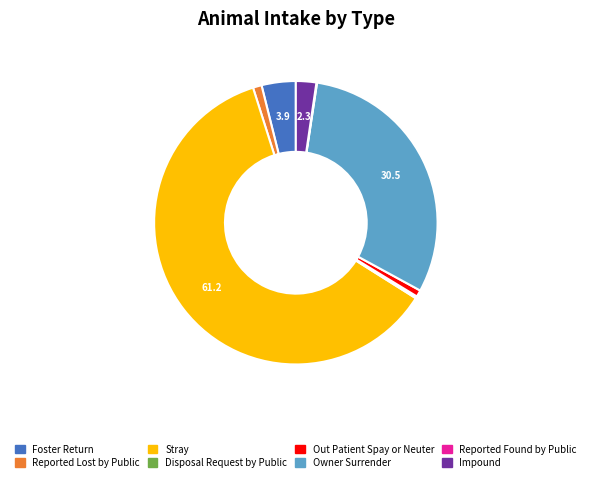

Is the sum of Out Patient Spay or Neuter and Owner Surrender greater than half?

No